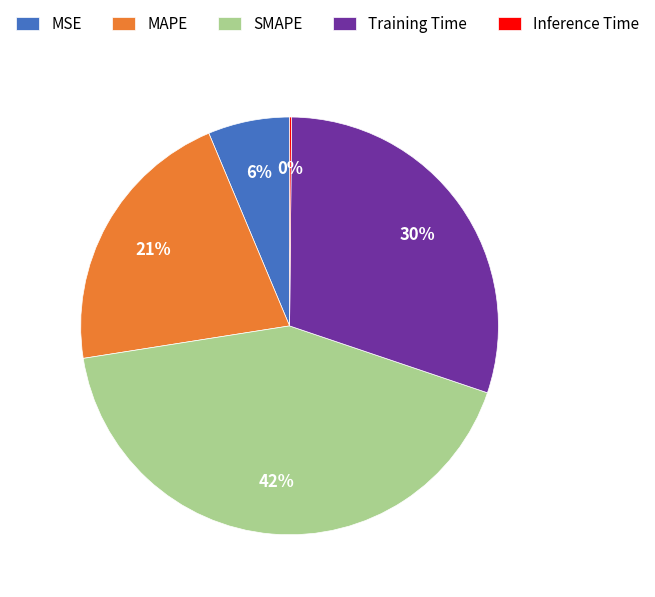

What percentage is the MSE slice, to the nearest percent?

6%